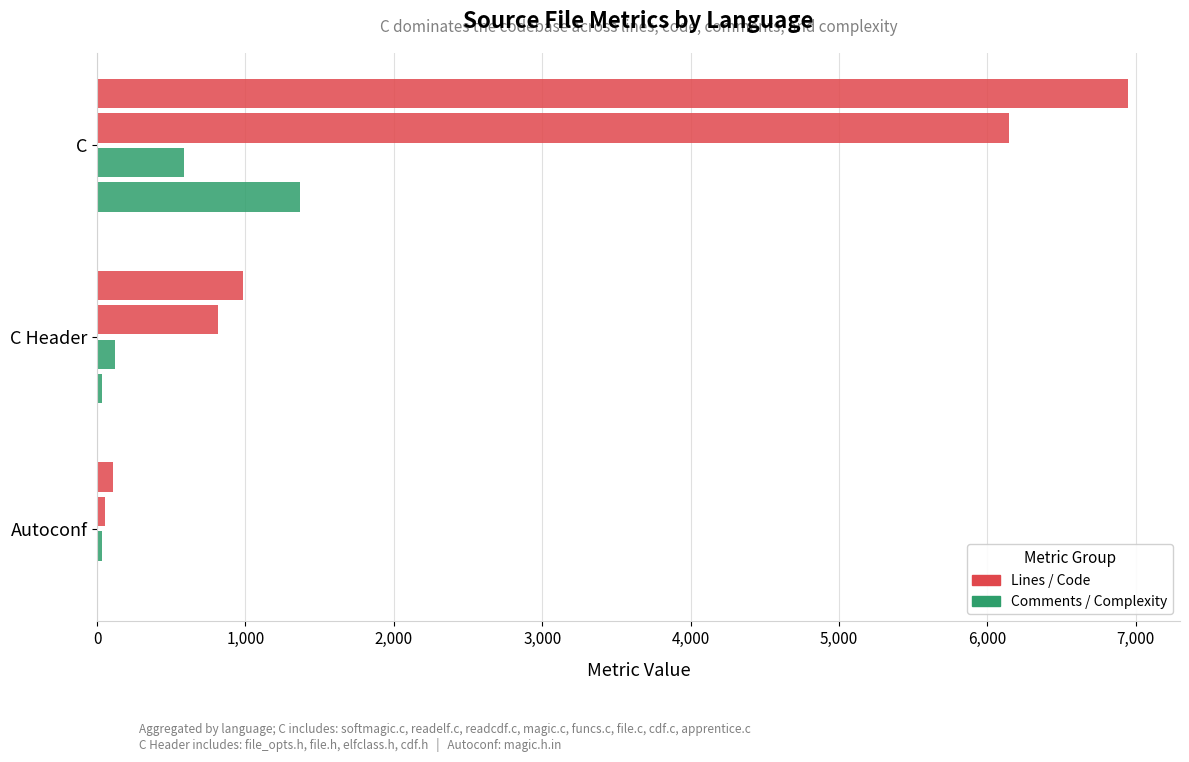

How many distinct data groups are displayed?

4